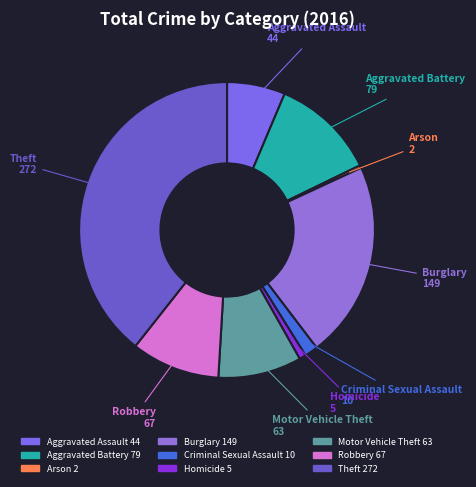

Does Aggravated Battery account for over 50% of the chart?

No